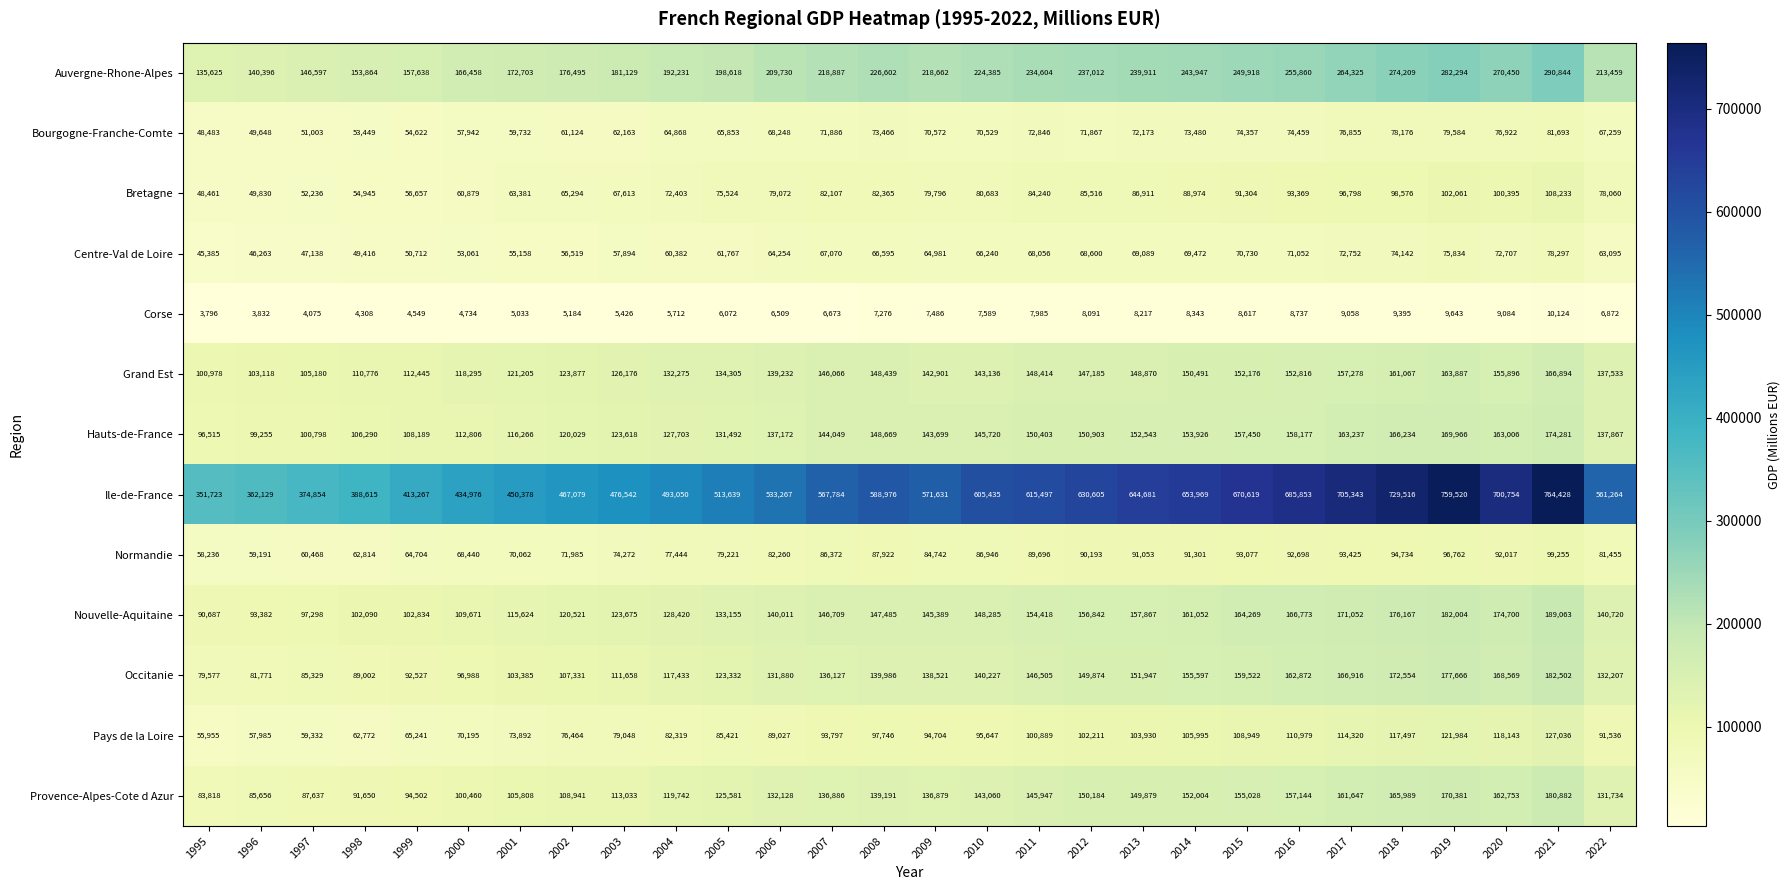

Where is Centre-Val de Loire nearest to the value 61841?

2005